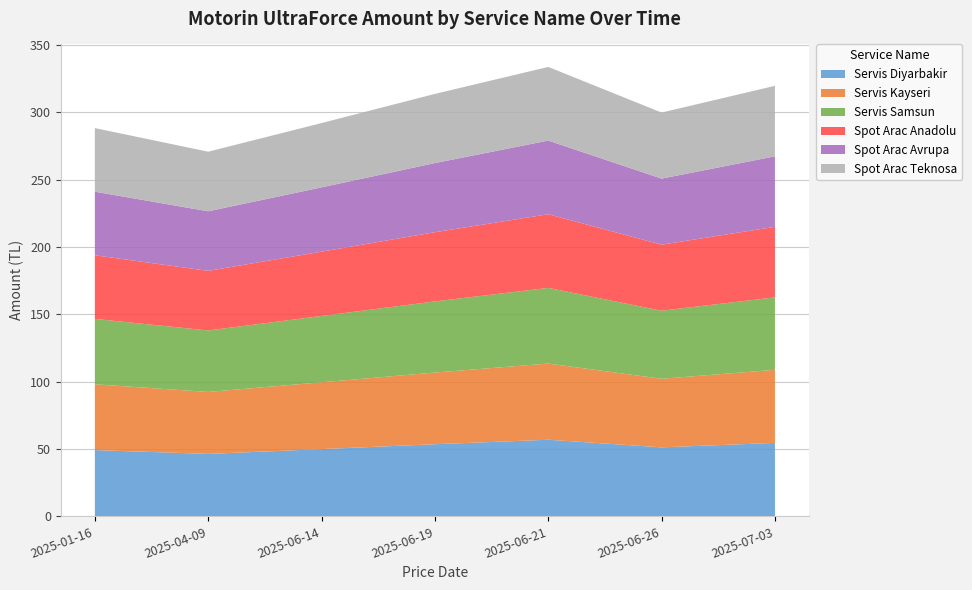

Reading left to right, what are all the values shown in this chart?

Servis Diyarbakir: 49.2	46.4	50.0	53.6	56.9	51.3	54.6
Servis Kayseri: 48.9	46.0	49.6	53.2	56.6	50.9	54.3
Servis Samsun: 48.6	45.7	49.2	52.9	56.2	50.5	53.9
Spot Arac Anadolu: 47.2	44.3	47.8	51.4	54.7	49.1	52.4
Spot Arac Avrupa: 47.2	44.3	47.8	51.4	54.7	49.1	52.4
Spot Arac Teknosa: 47.2	44.3	47.8	51.4	54.7	49.1	52.4